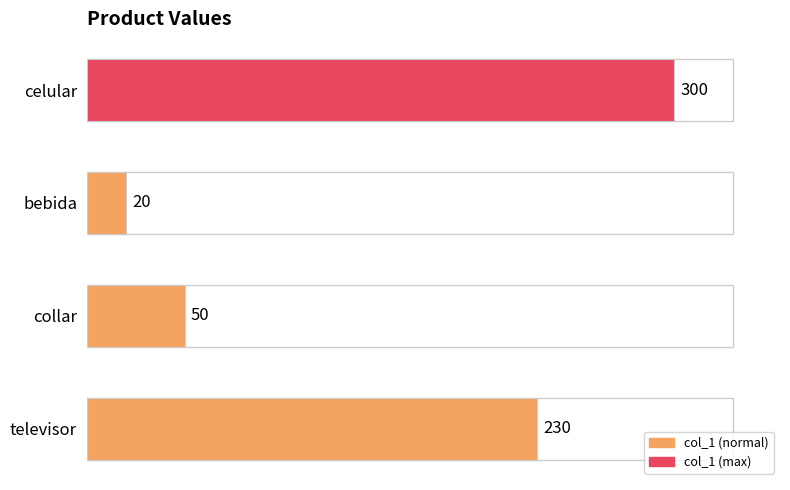

Count the number of categories in the chart.

4